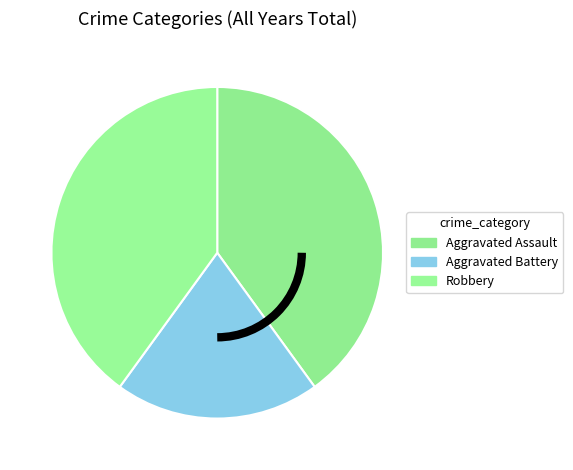

Is there any slice that represents more than half of the pie?

No